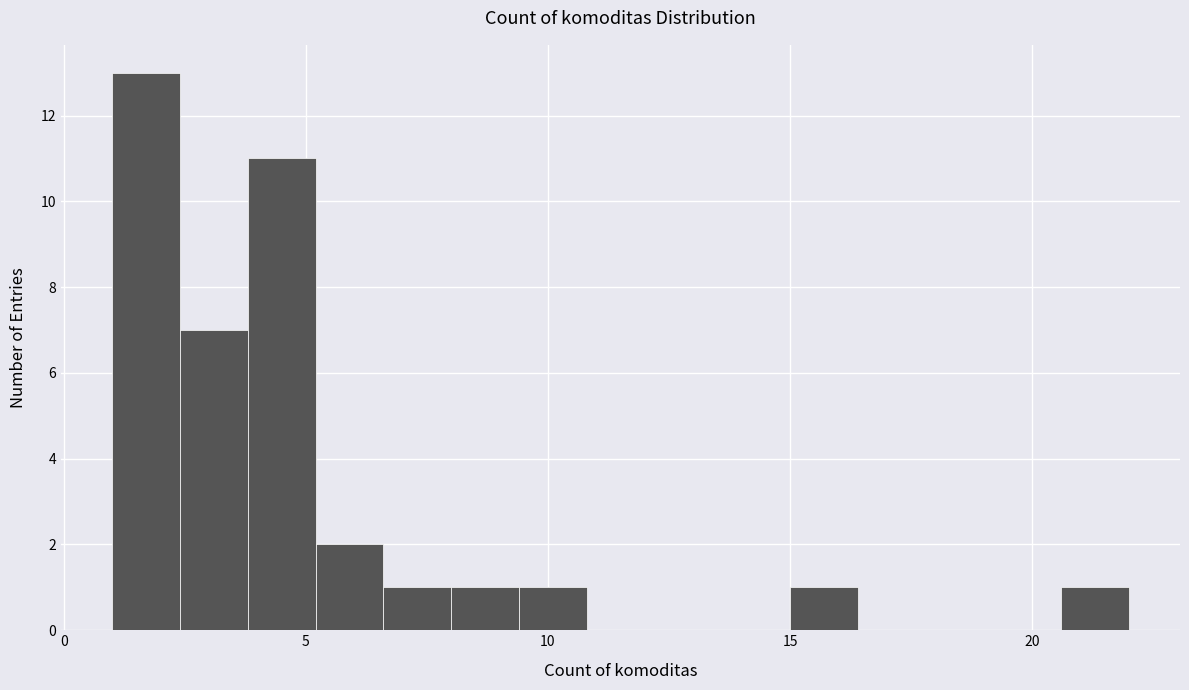

Around what value on the x-axis is the tallest bar? Give the approximate position of its centre, as read against the axis.

1.5